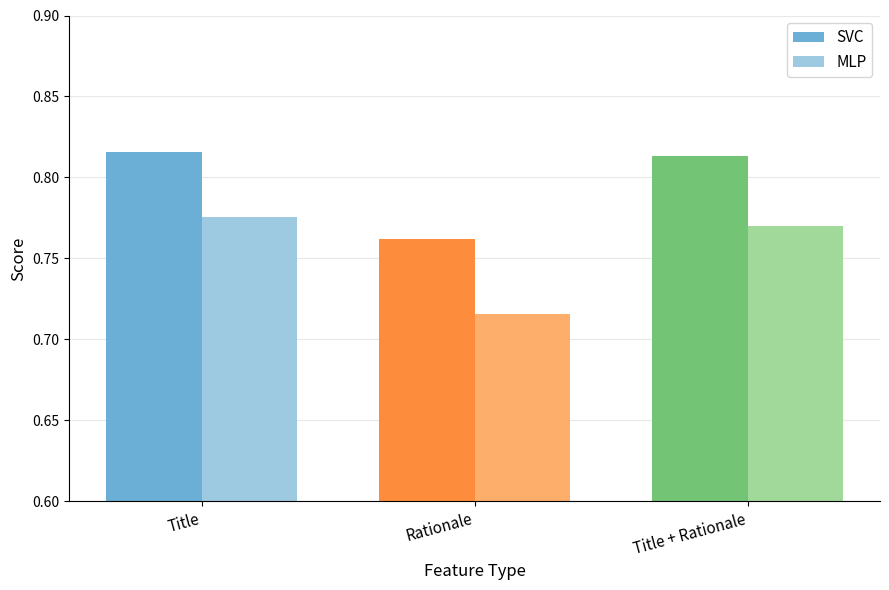

At Title + Rationale, list the series in order from largest to smallest.

SVC, MLP